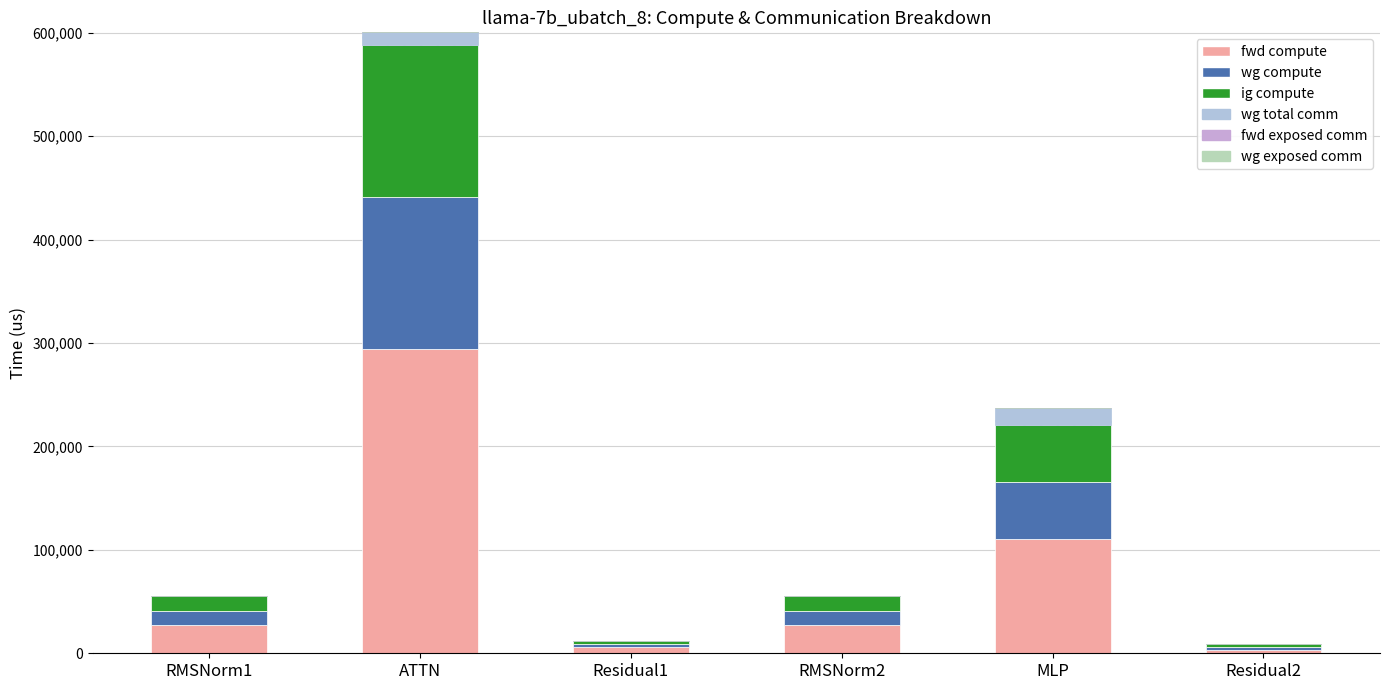

Are the bars horizontal?

No